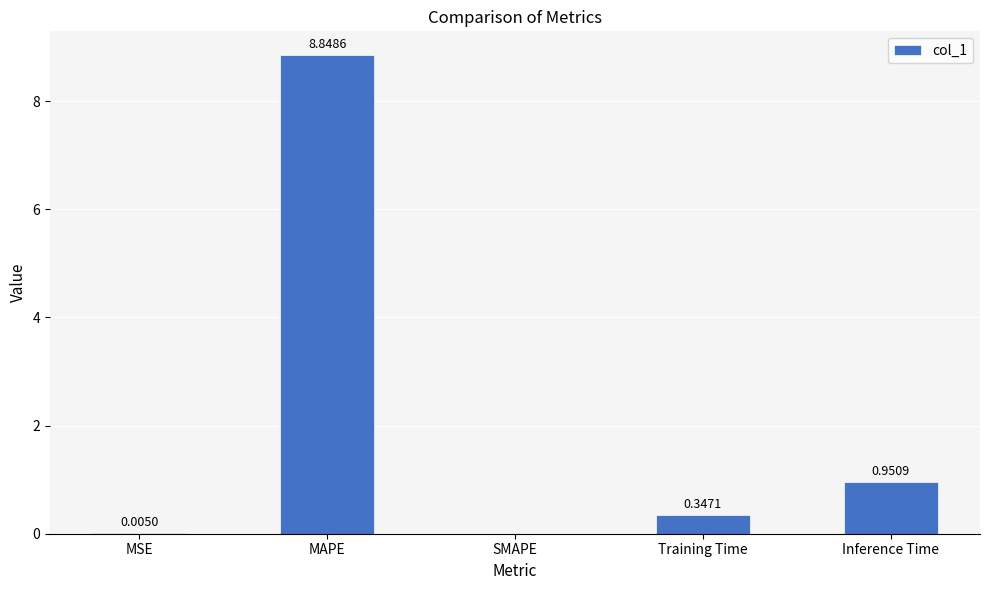

What is the change in value from SMAPE to Training Time?

+0.3